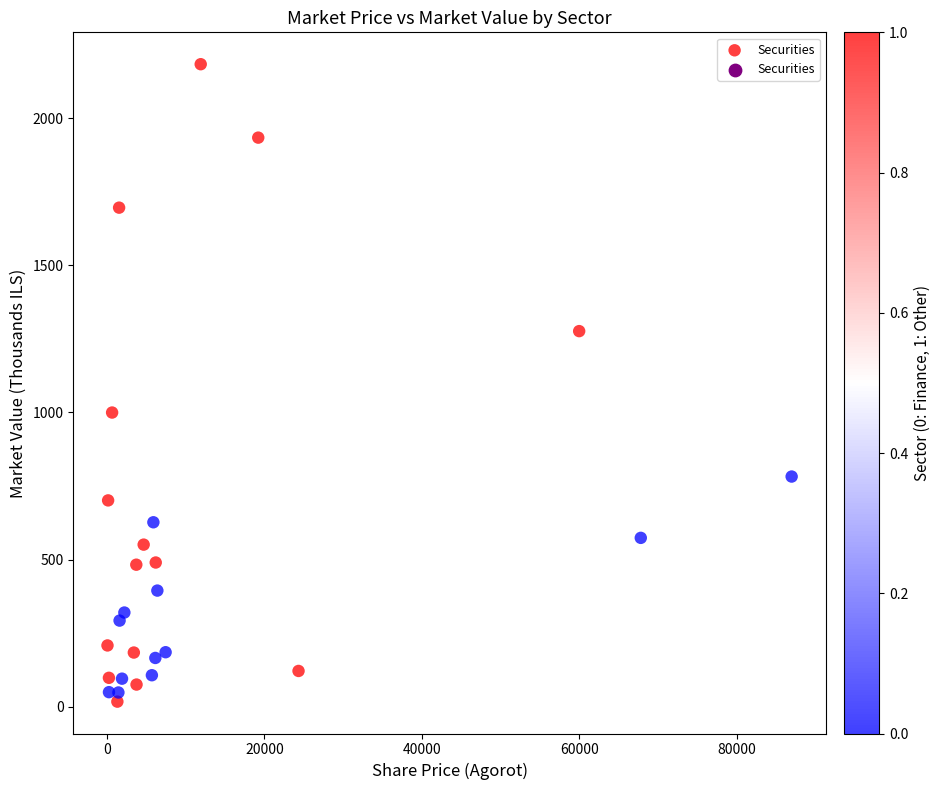

What is the range of Y values (max minus min)?

2165.5